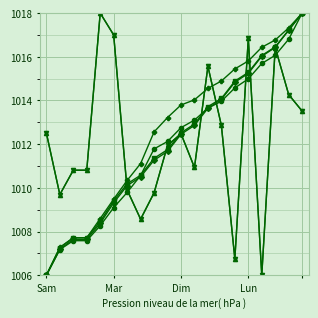

Does the chart have visible grid lines?

Yes